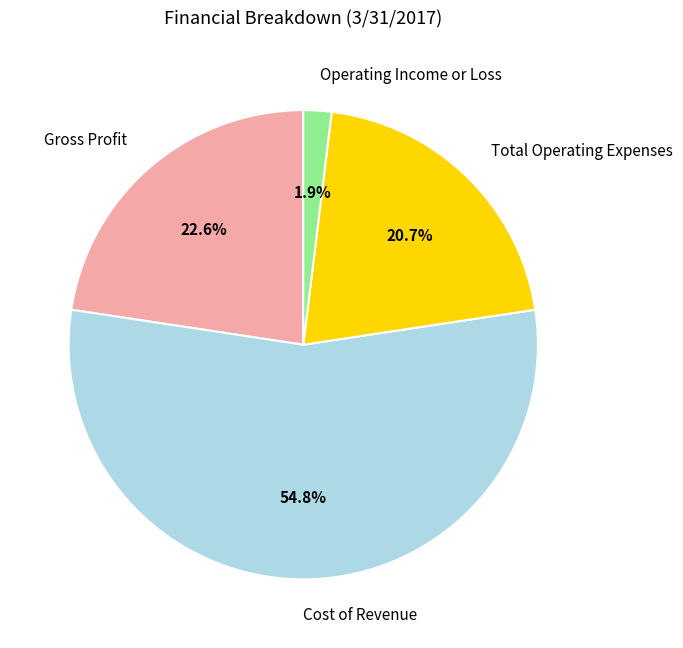

Does Total Operating Expenses account for over 50% of the chart?

No